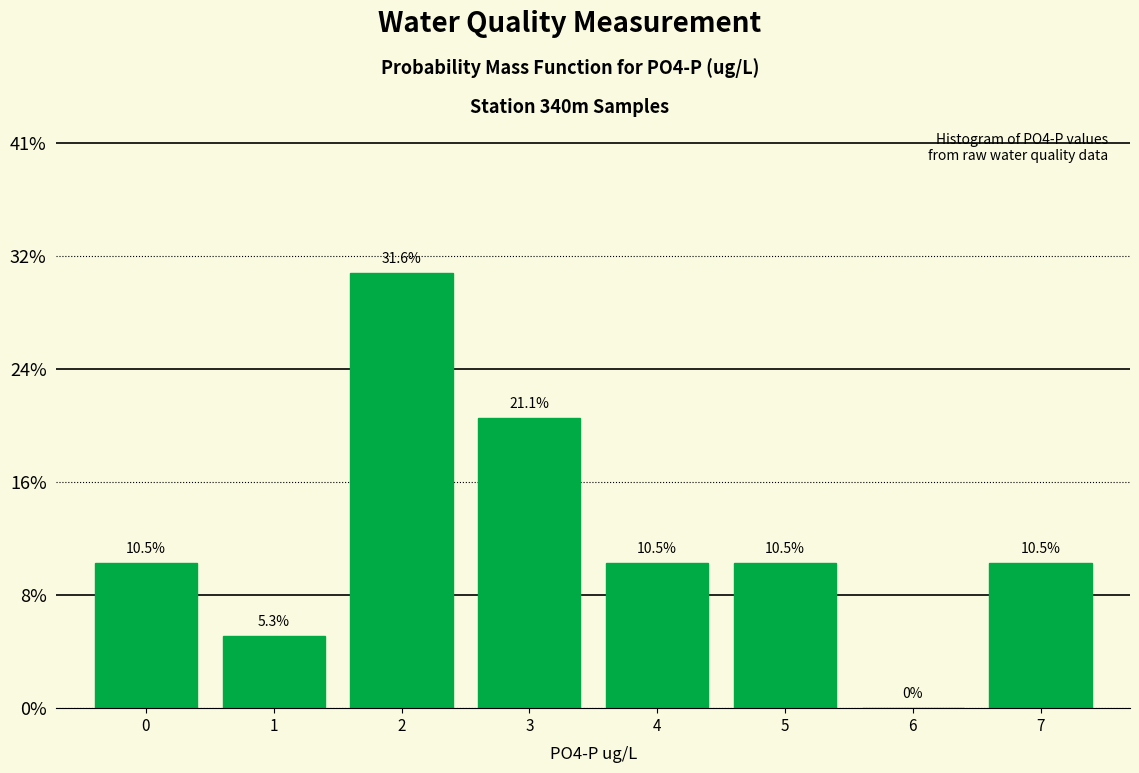

Are the bars horizontal?

No